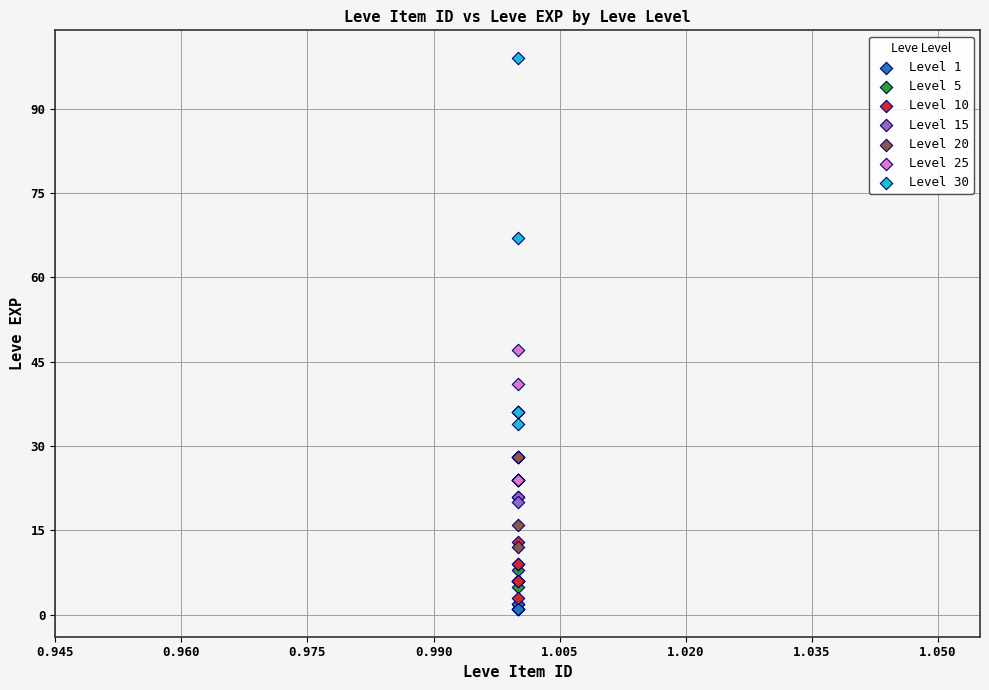

Which series reaches the maximum Y coordinate?

Level 30